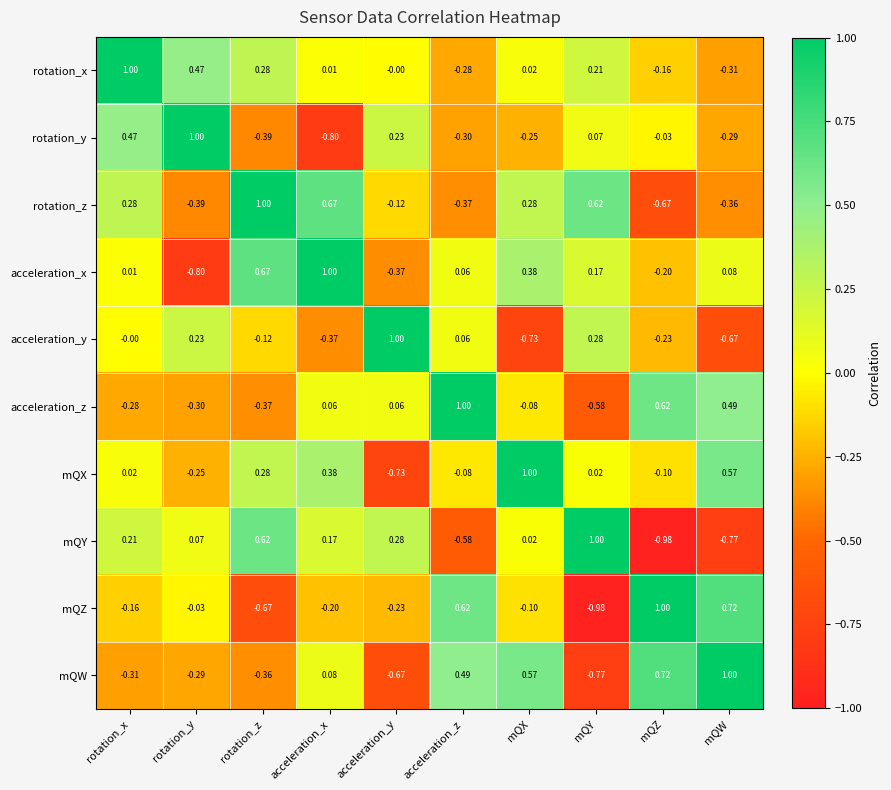

Which series has the largest total across all categories?

rotation_x